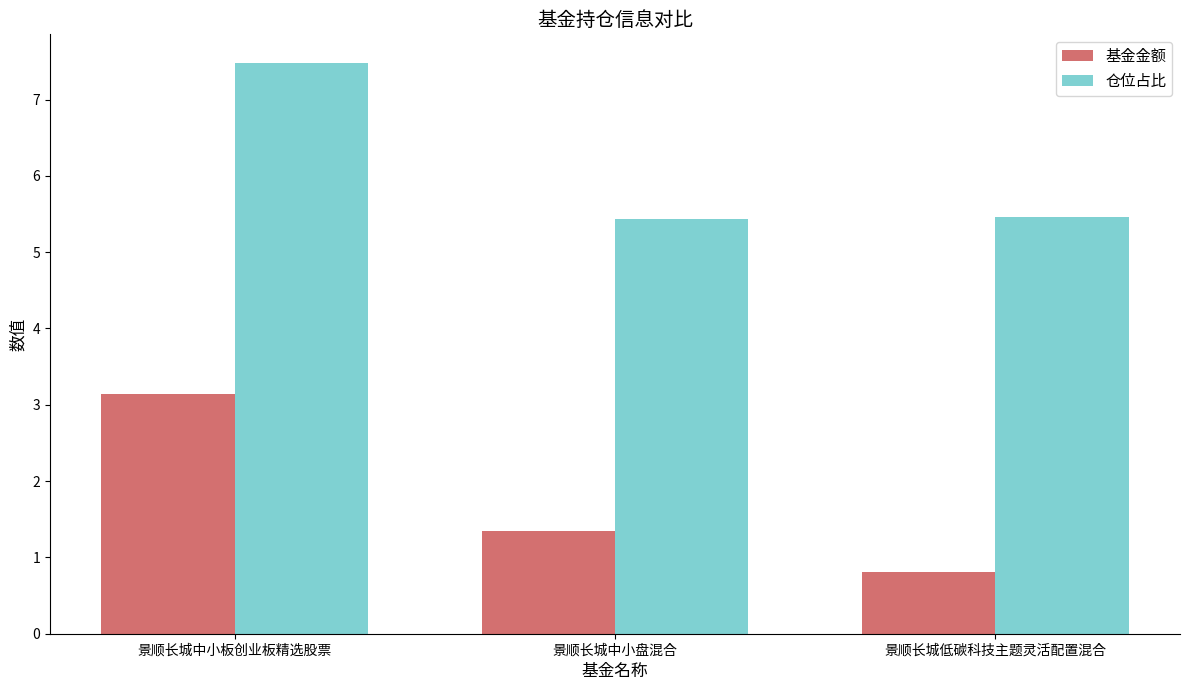

What are all the series names shown in the legend?

基金金额, 仓位占比